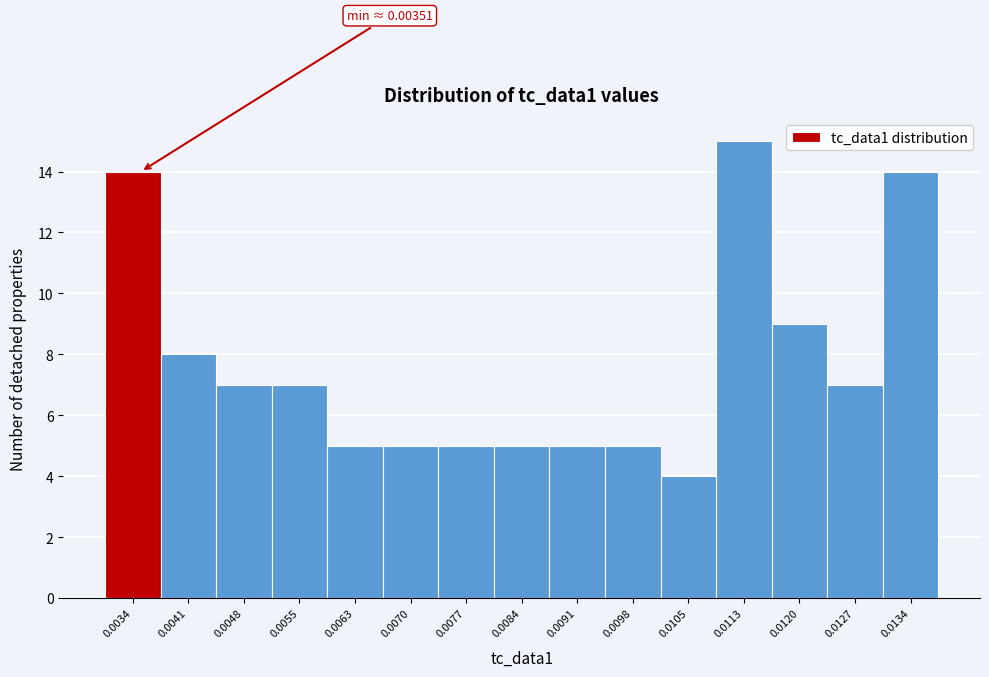

Reading left to right, what are all the values shown in this chart?

14	8	7	7	5	5	5	5	5	5	4	15	9	7	14